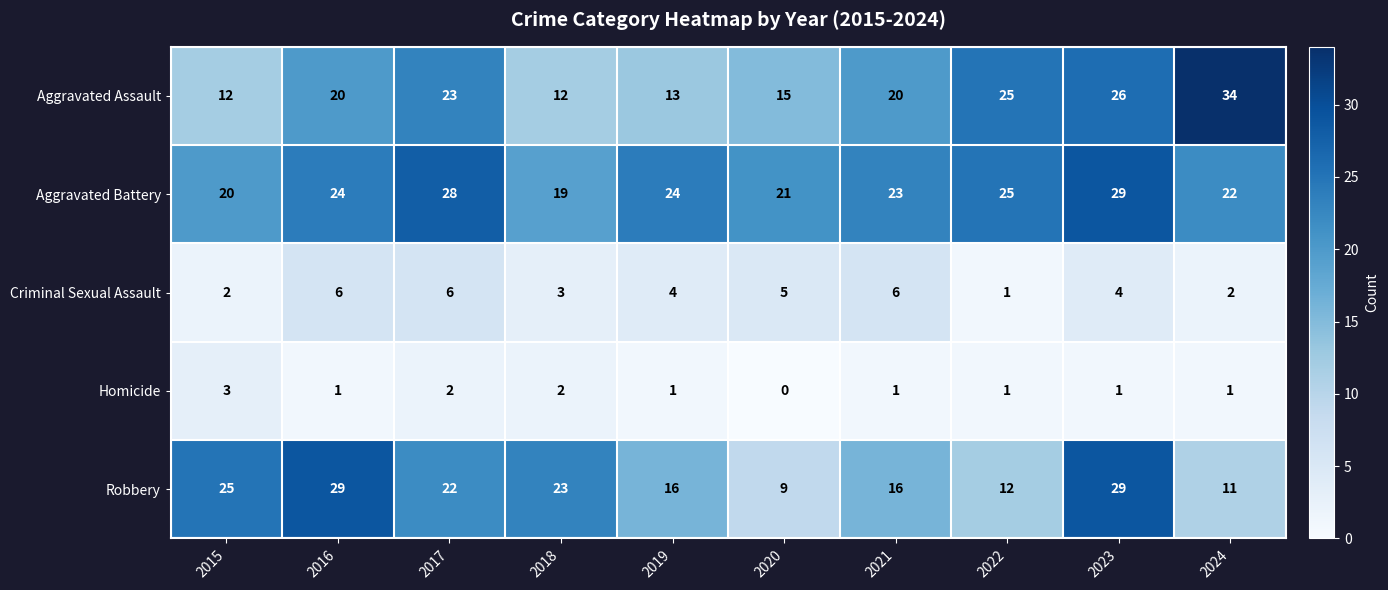

At which category is the sum across all series the highest?

2023